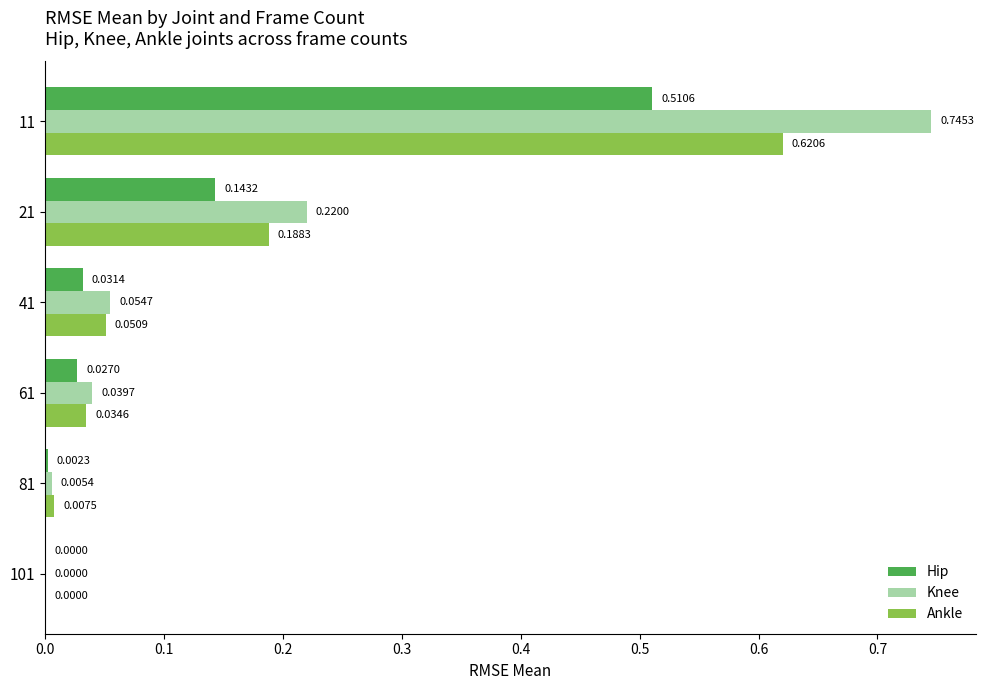

What is the sum of all Ankle values?

0.9